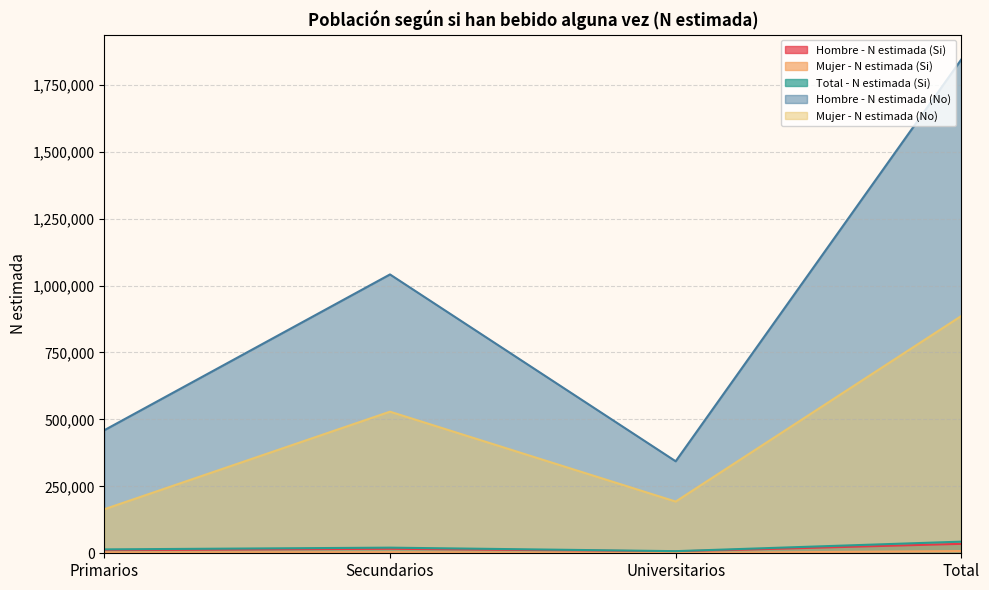

What is the difference between the Mujer - N estimada (No) values at Total and Primarios?

721984